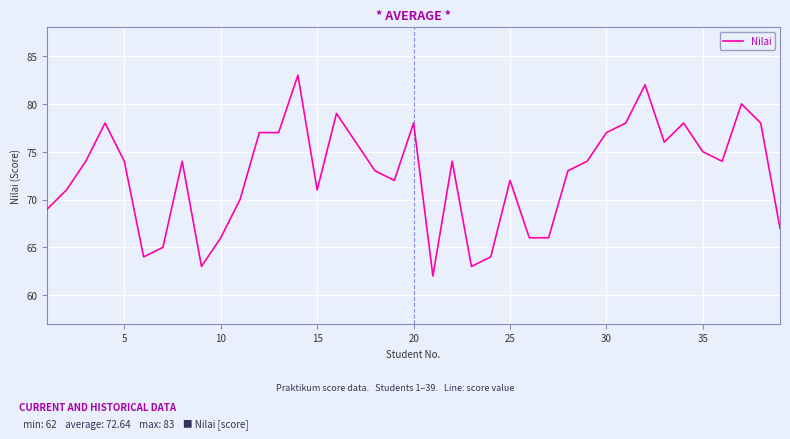

What is the greatest value displayed?

83